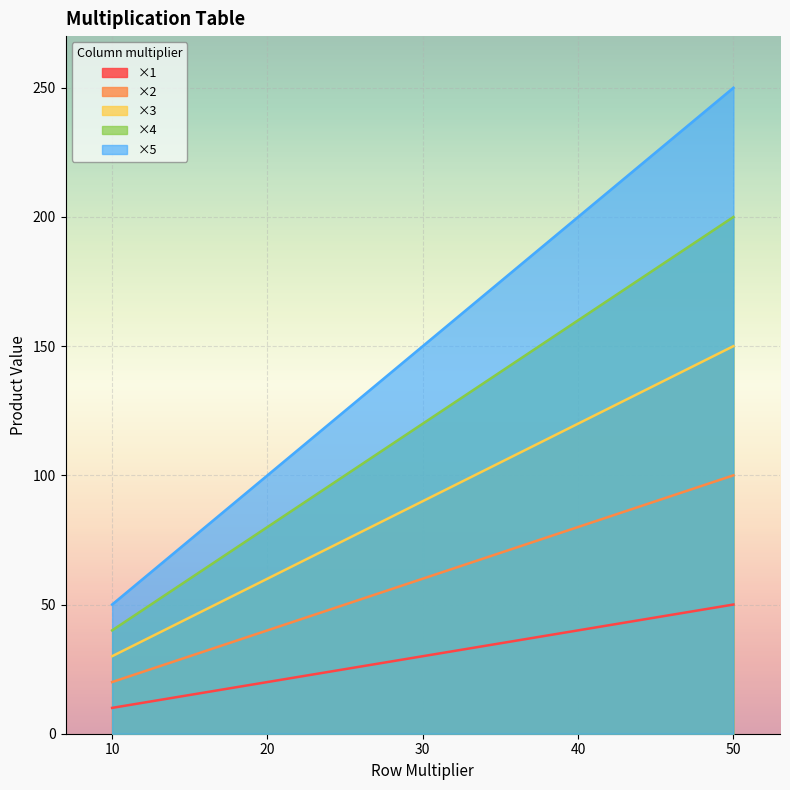

The ×4 series shows 160 at 40. True or false?

True